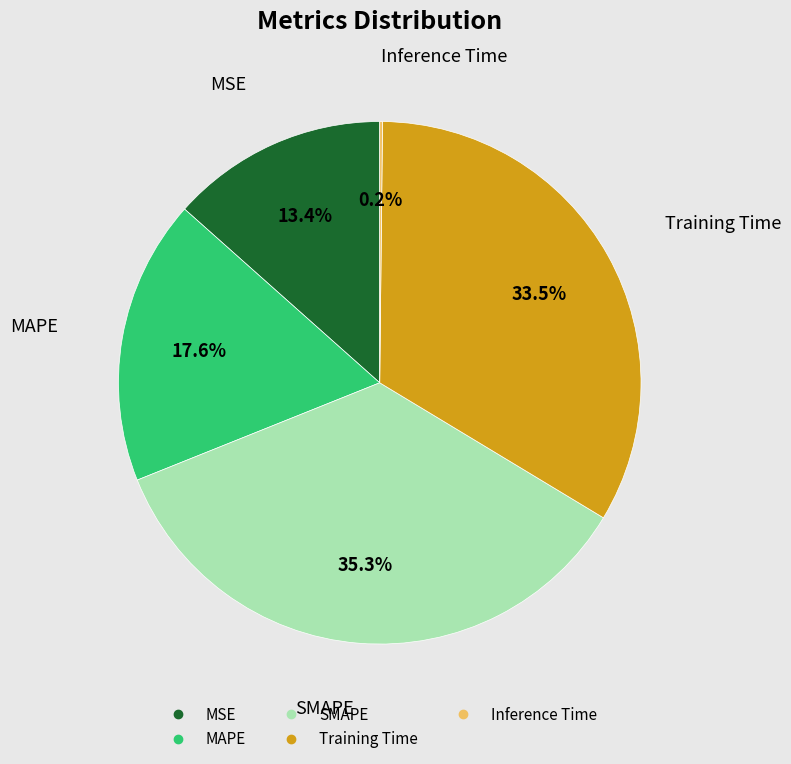

How much of the chart is everything except MSE?

86.6%